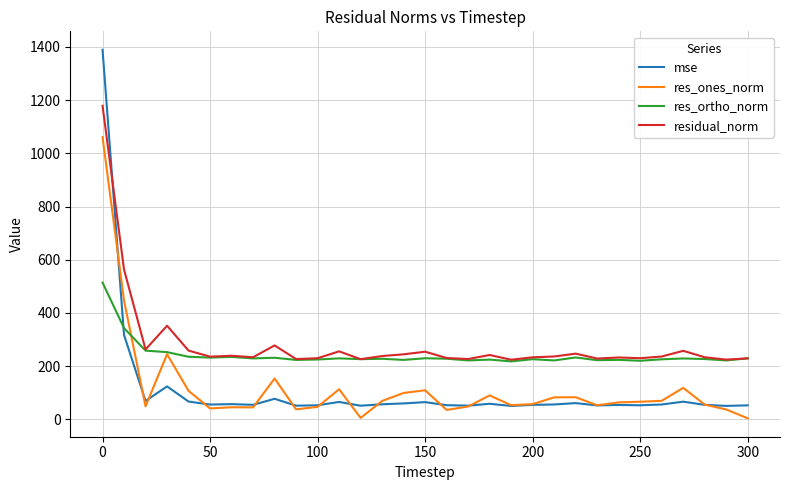

What is the greatest value displayed?

1389.4